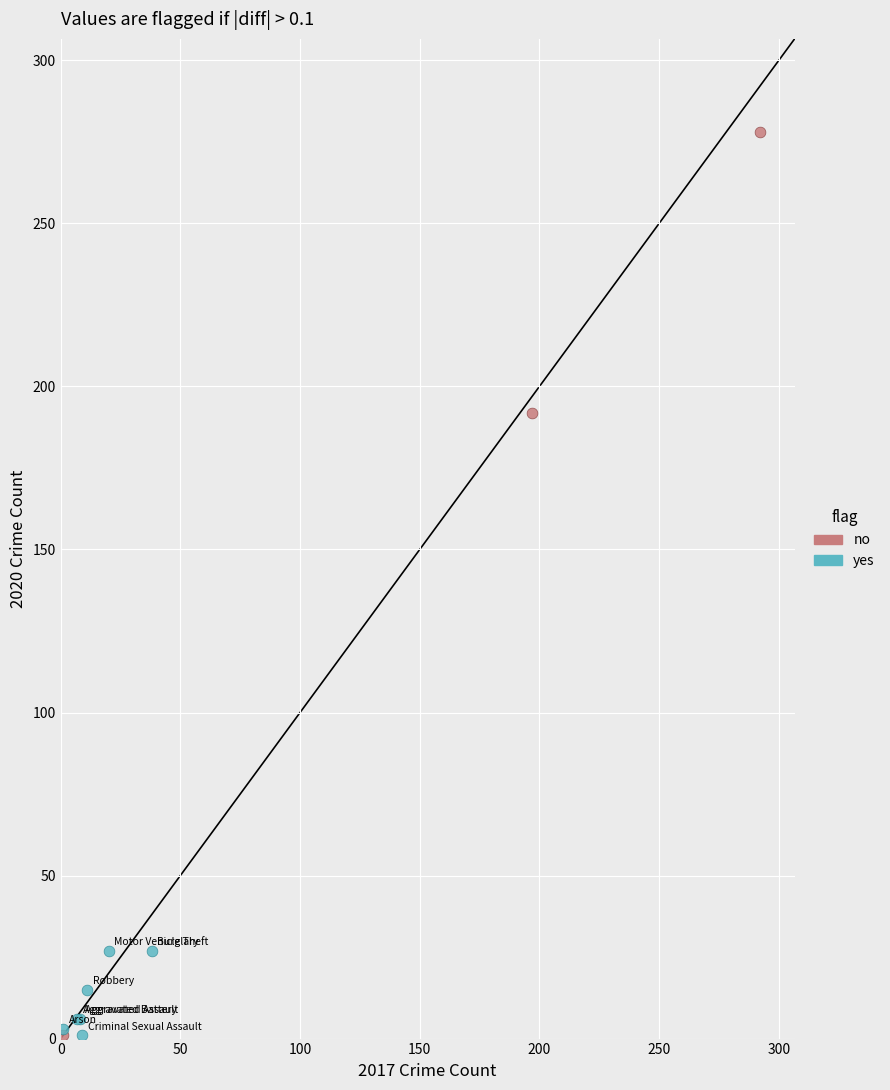

Which series has the widest spread of Y values?

no